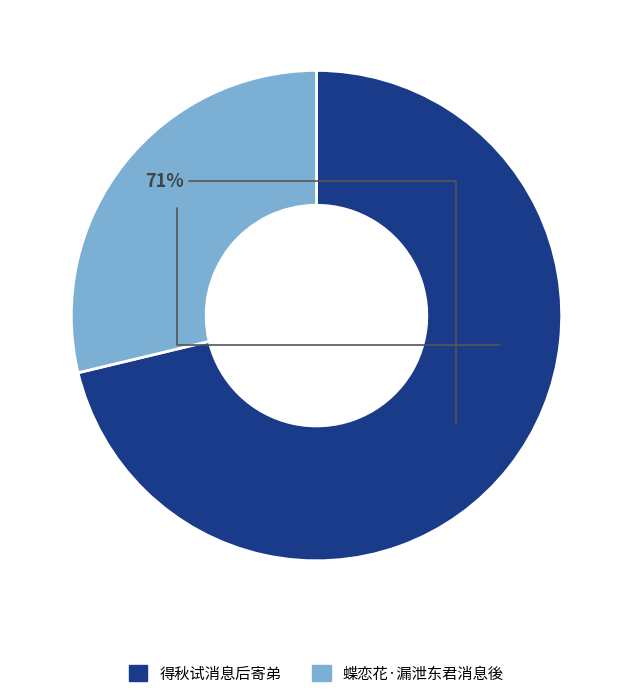

To the nearest percent, what is the average slice percentage?

50%